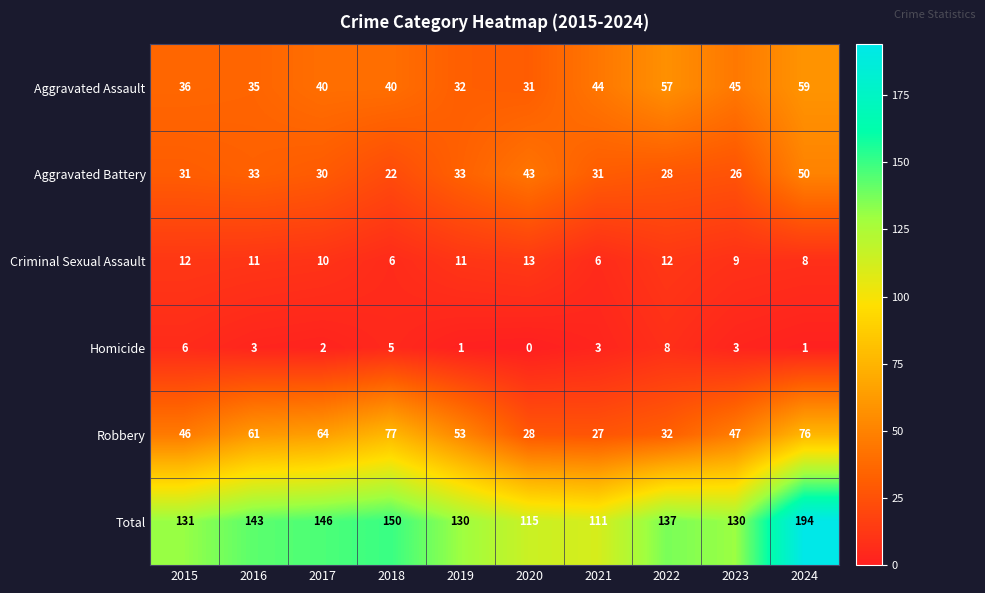

At which category is the sum across all series the highest?

2024